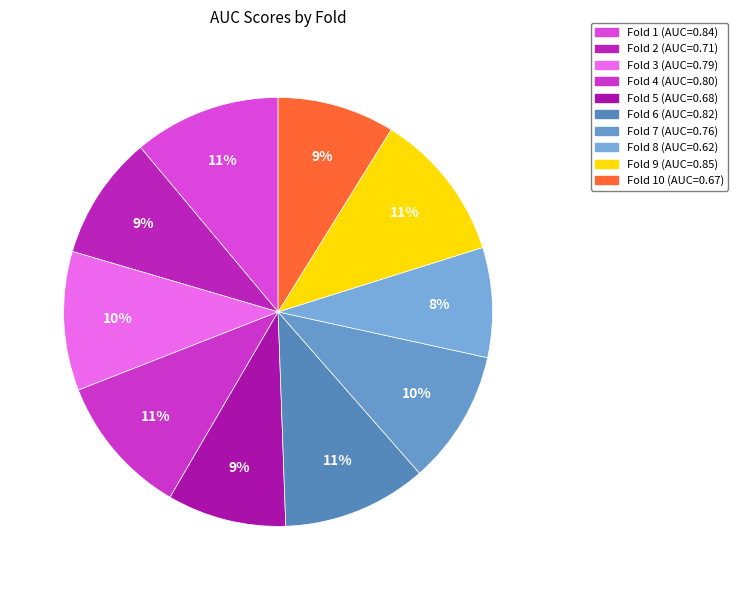

Which slice is the smallest?

Fold 8